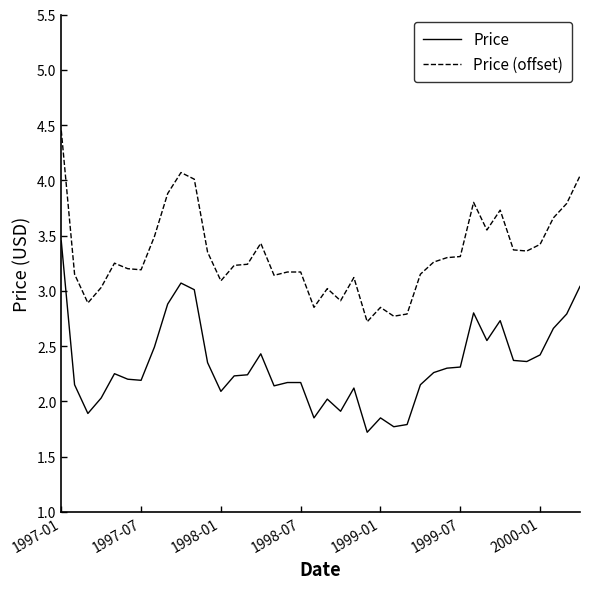

What is the difference between the second highest and second lowest values in the Price series?

1.3